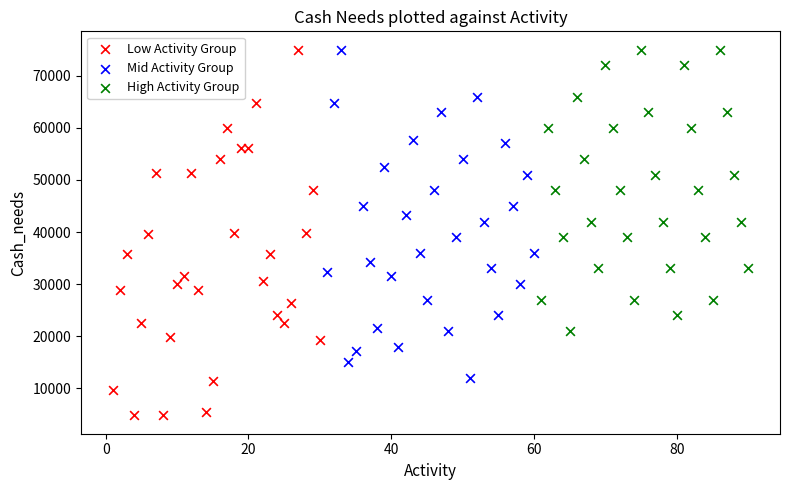

Which series reaches the minimum Y coordinate?

Low Activity Group